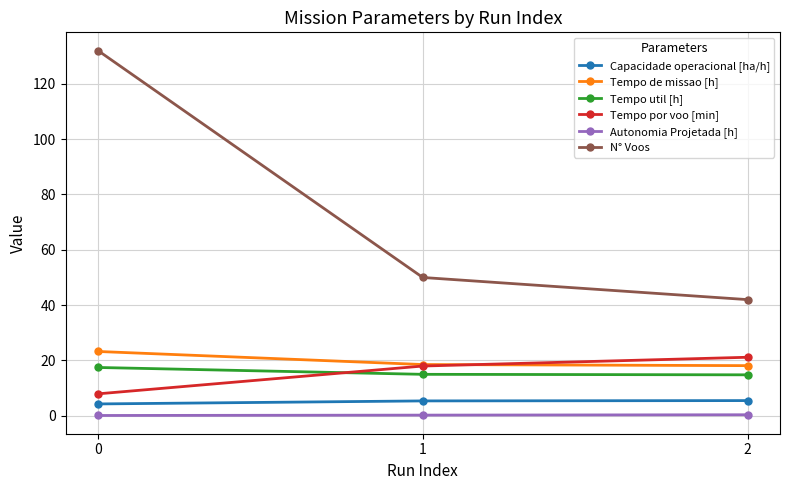

At how many categories does at least one series exceed 124?

1